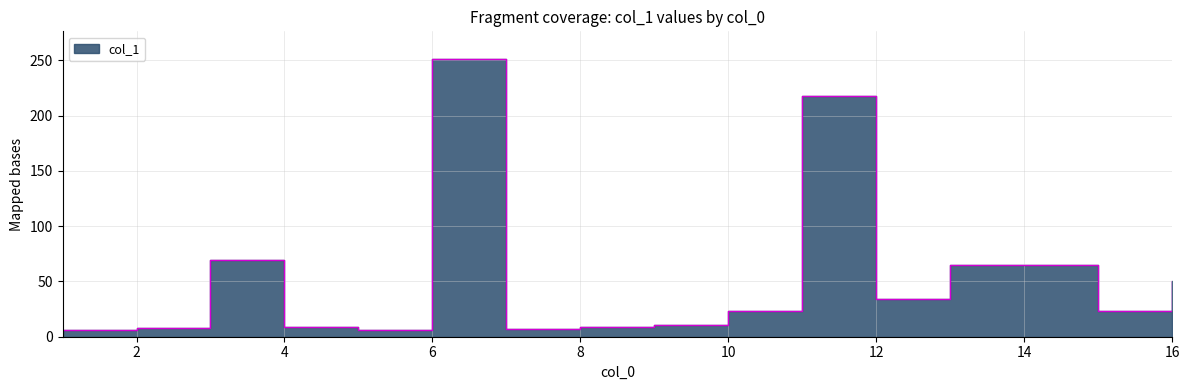

Which has a higher value, 7 or 9?

9